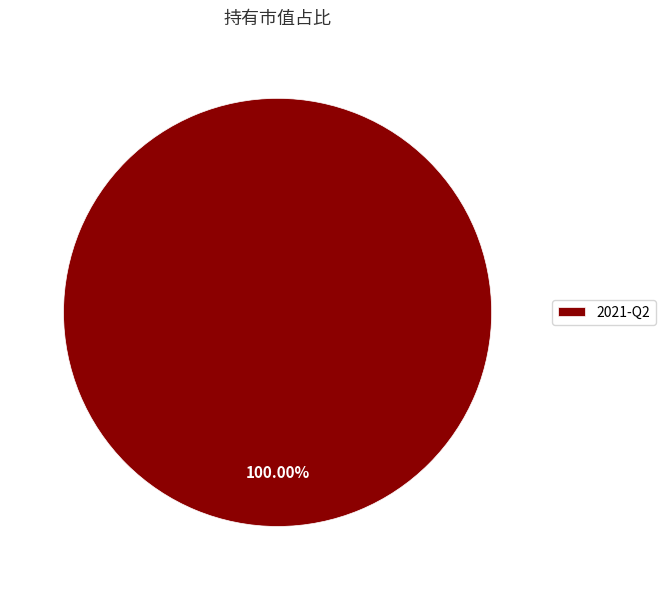

Rank the categories by value from lowest to highest.

2021-Q2